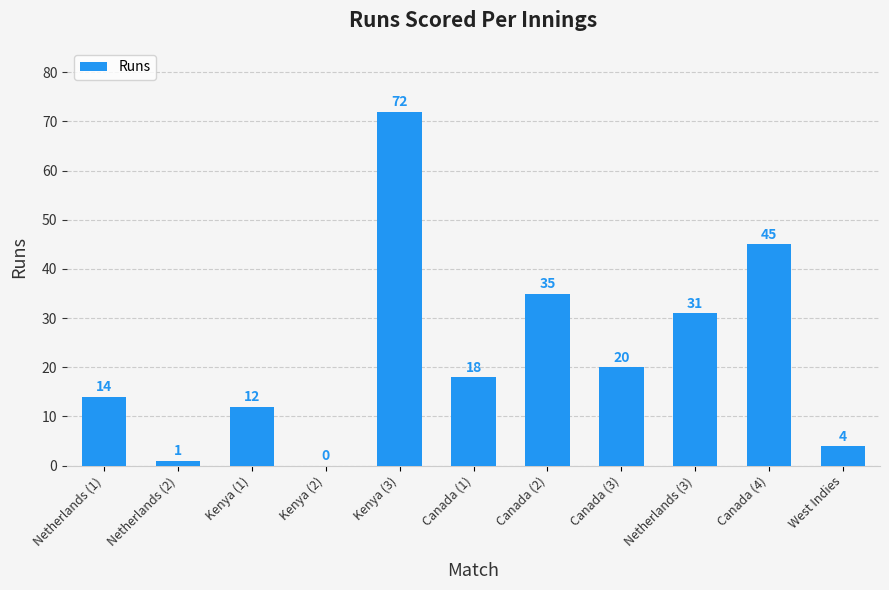

How many values are above zero?

10